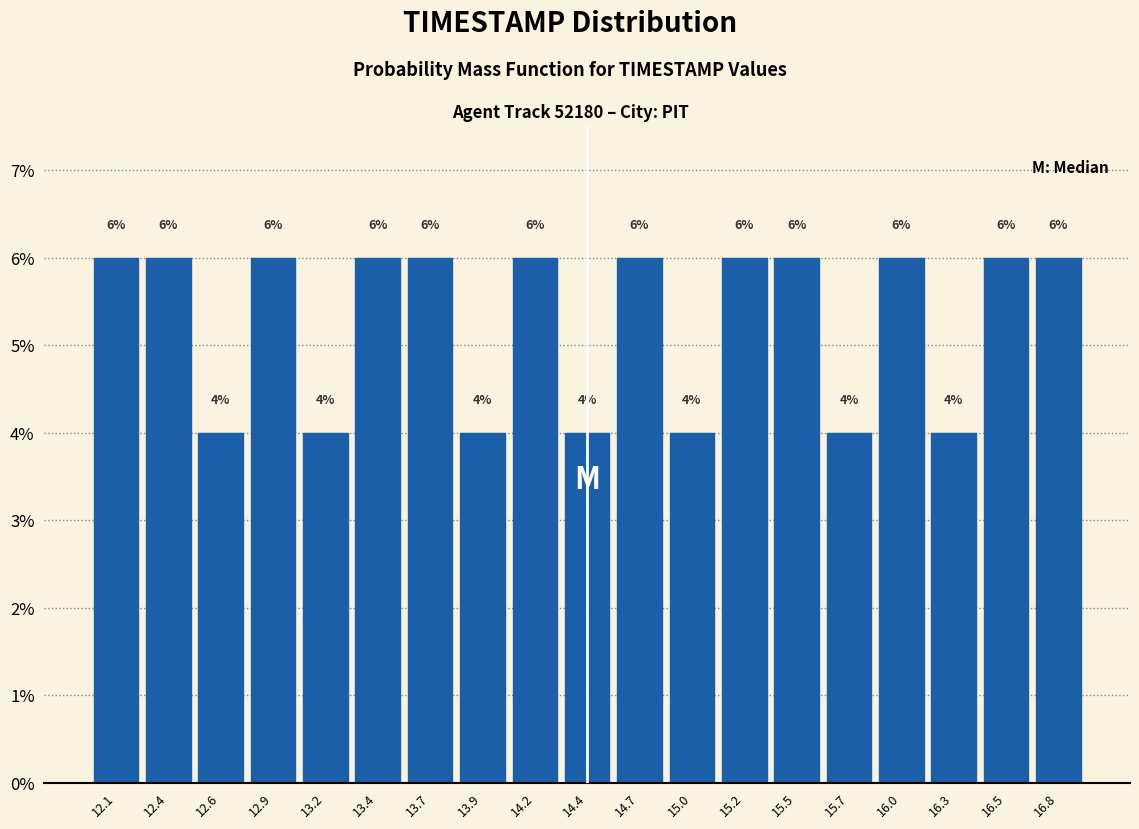

What is the height of the bar covering 12.00 to 12.25 on the x-axis? The bar edges are not printed on the chart, so give them approximately, as read against the axis.

6